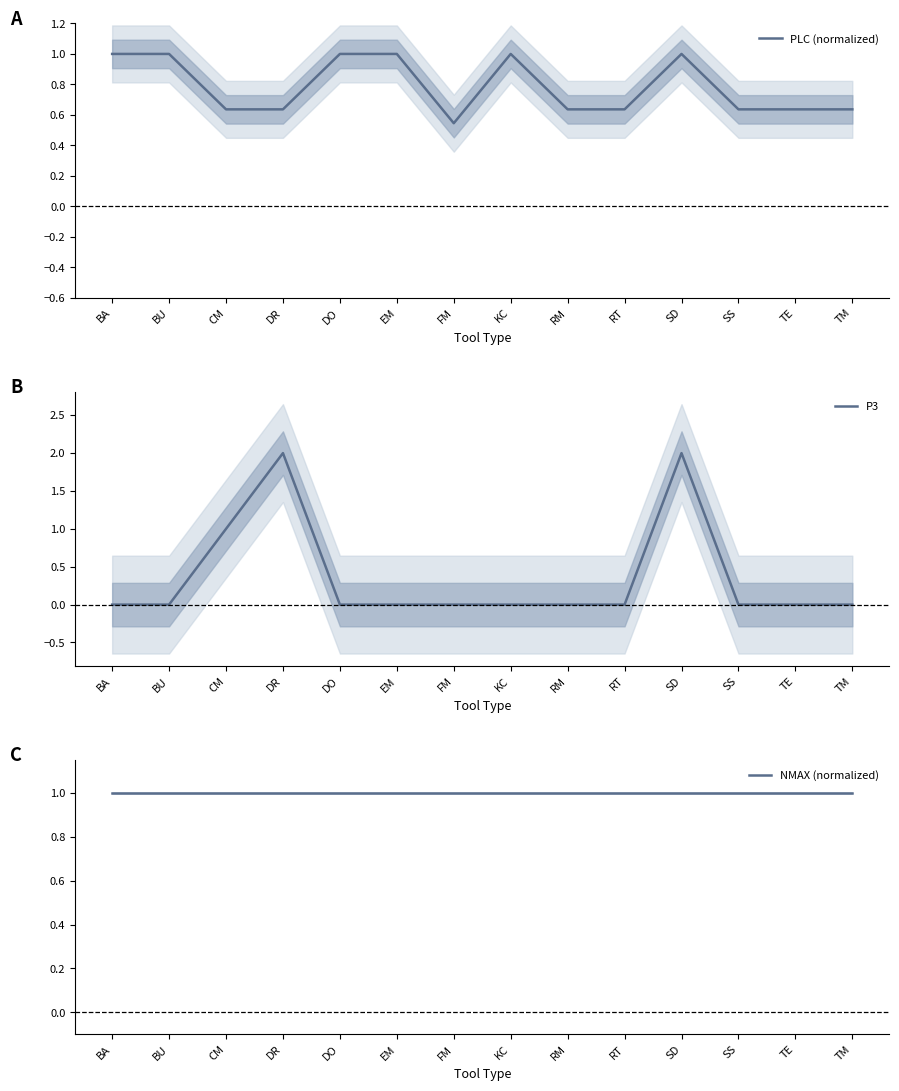

How many data points does each series have?

14